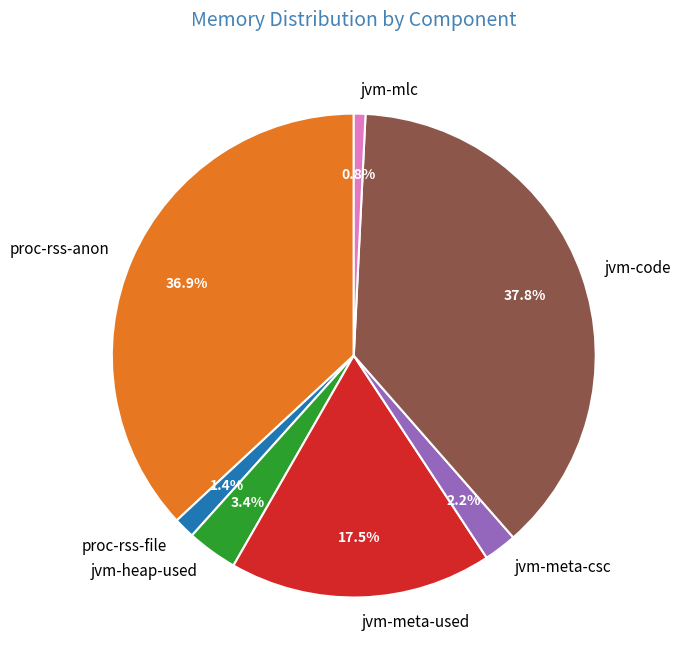

Which has a higher value, jvm-heap-used or jvm-code?

jvm-code